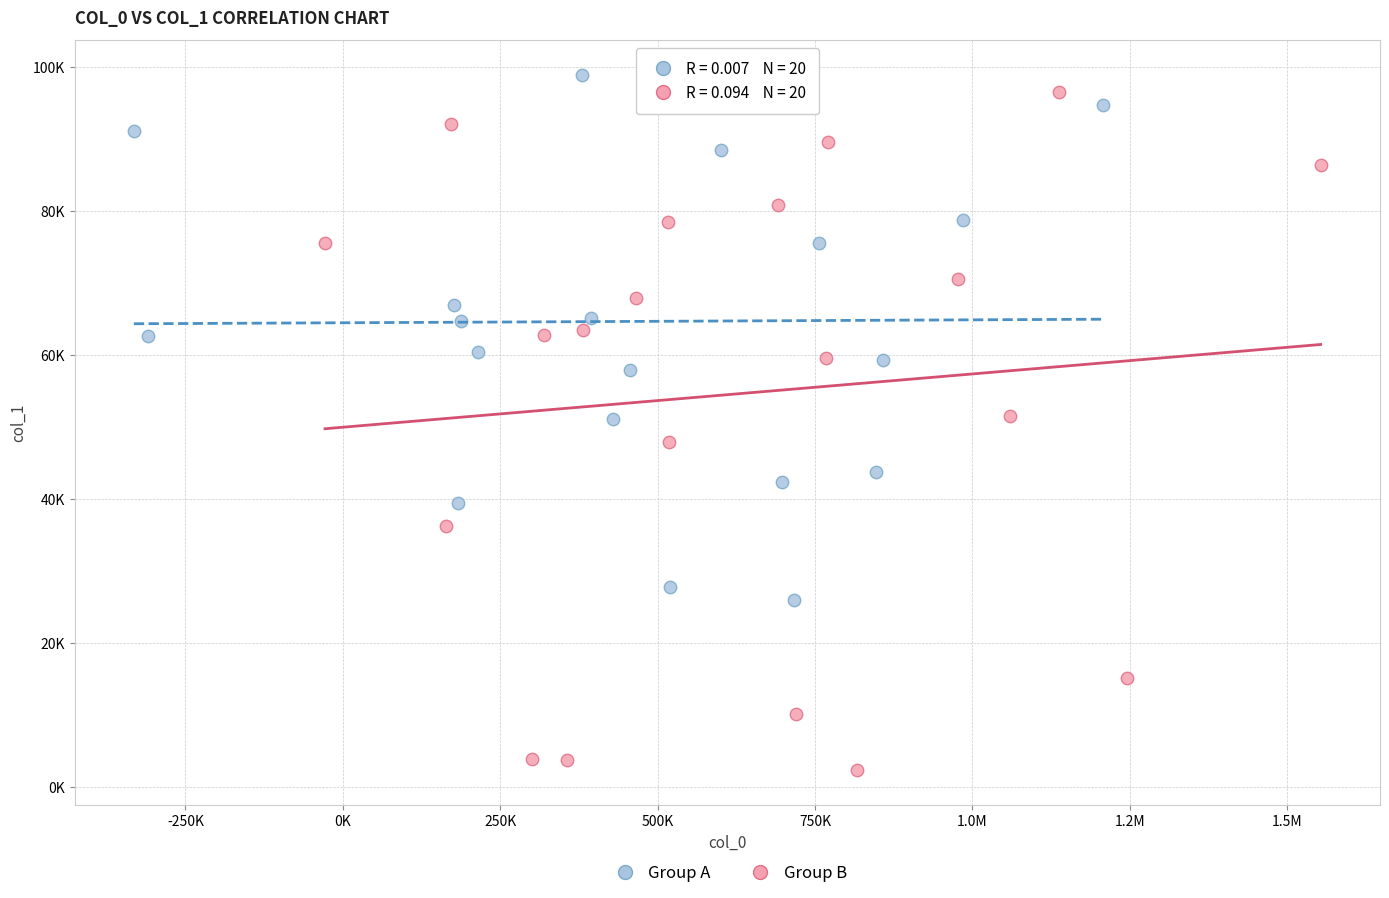

What are all the series names shown in the legend?

Group A, Group B